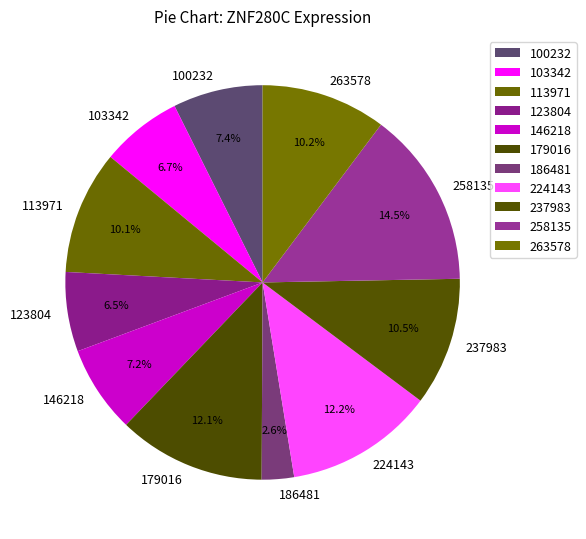

How many segments does this pie chart have?

11